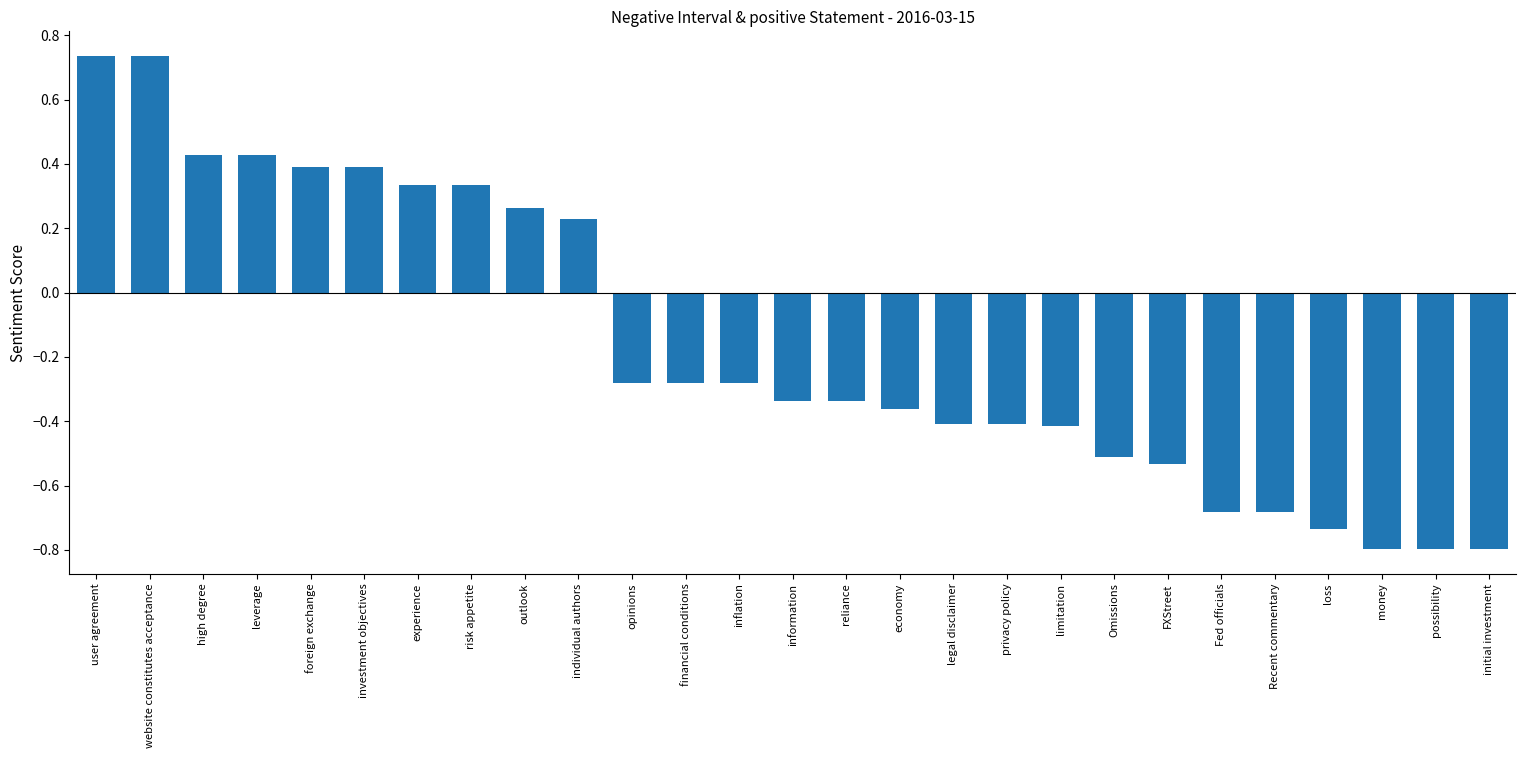

What is the label of the 20th bar from the left?

Omissions